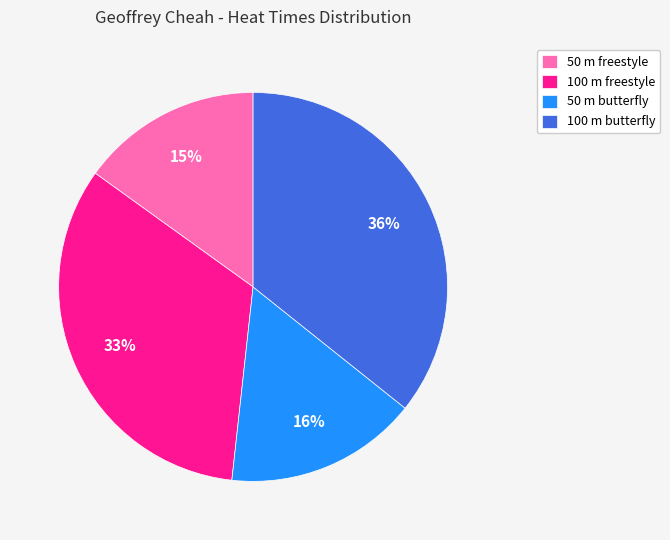

Count the number of slices in the pie.

4